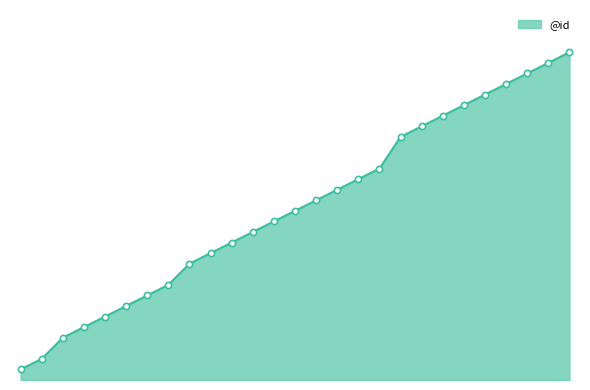

Is this an area chart (filled region under the line)?

Yes